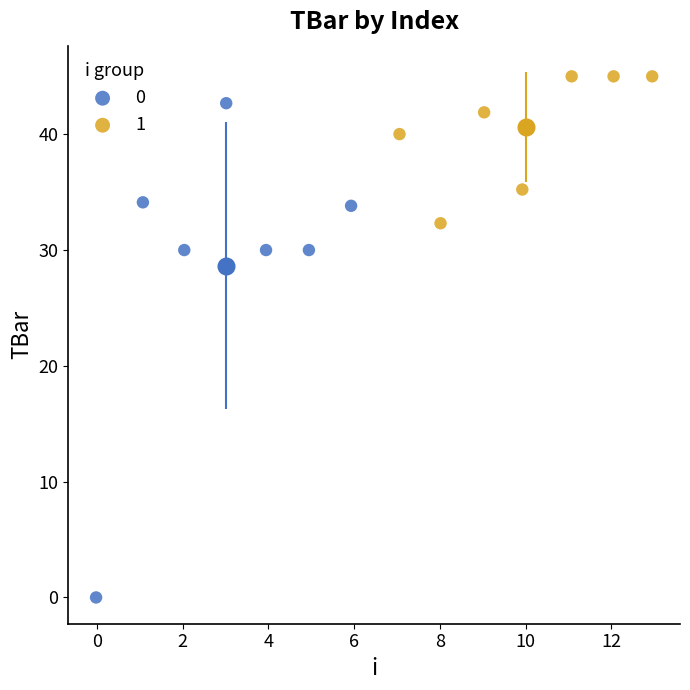

Which series contains the lowest Y value?

0